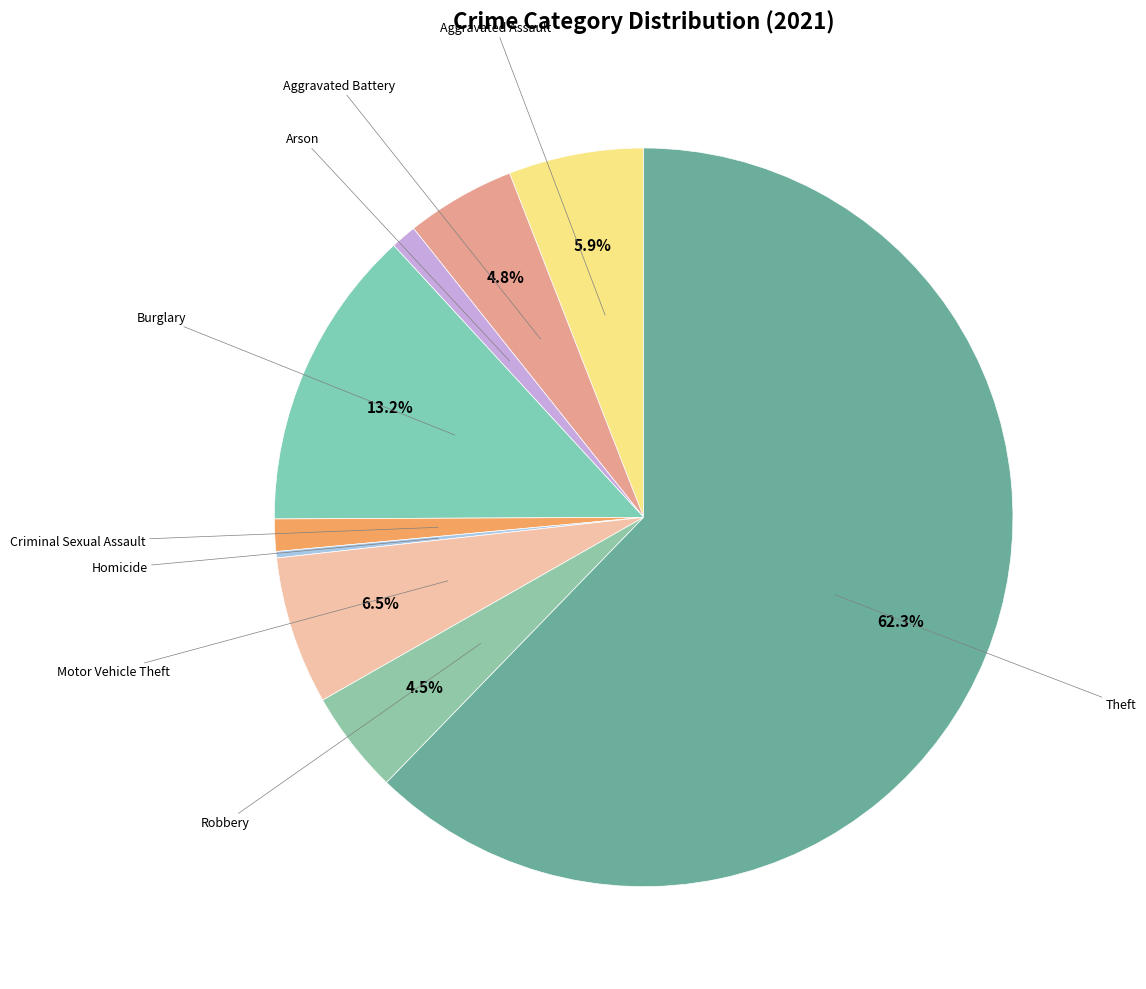

Does Theft account for over 50% of the chart?

Yes